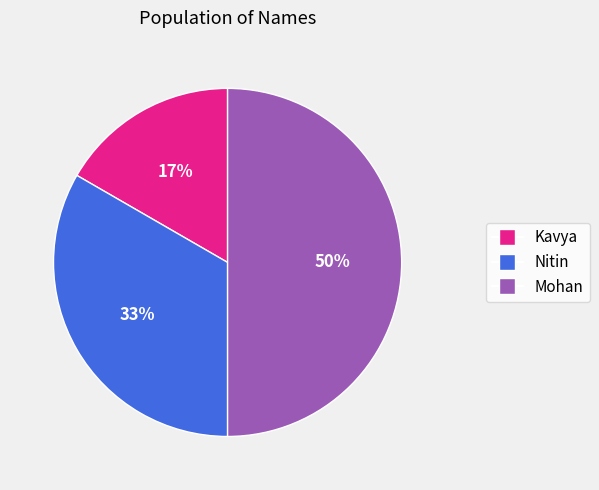

To the nearest percent, what is the average slice percentage?

33%